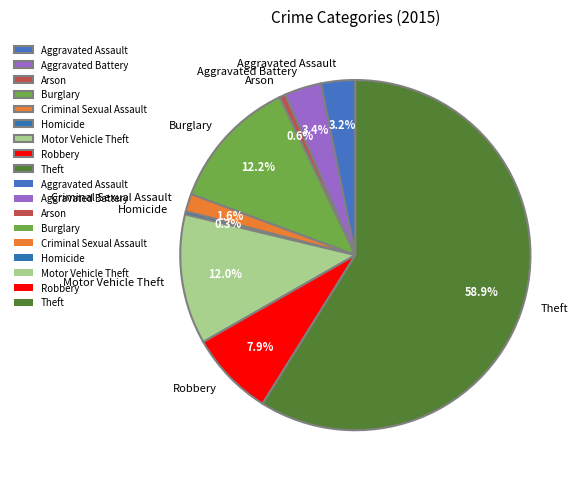

Is Burglary the majority of the pie?

No